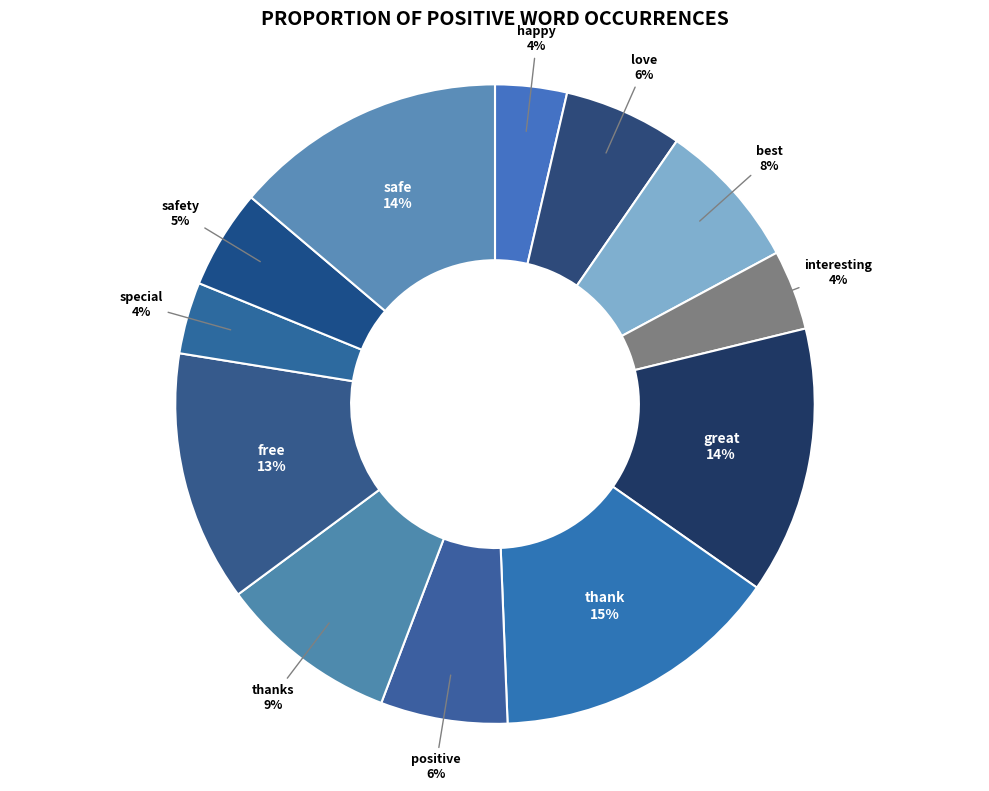

Combined, do safety and thank account for over 50%?

No